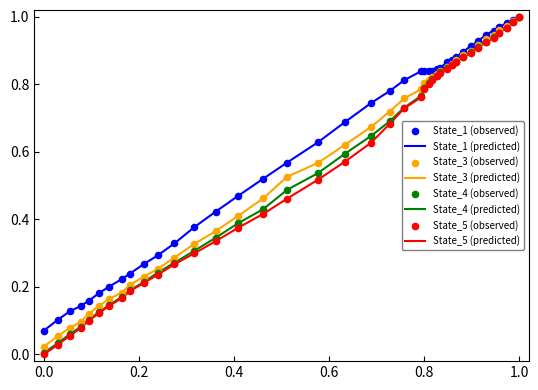

Which series has the largest range (max minus min)?

State_5 (predicted)